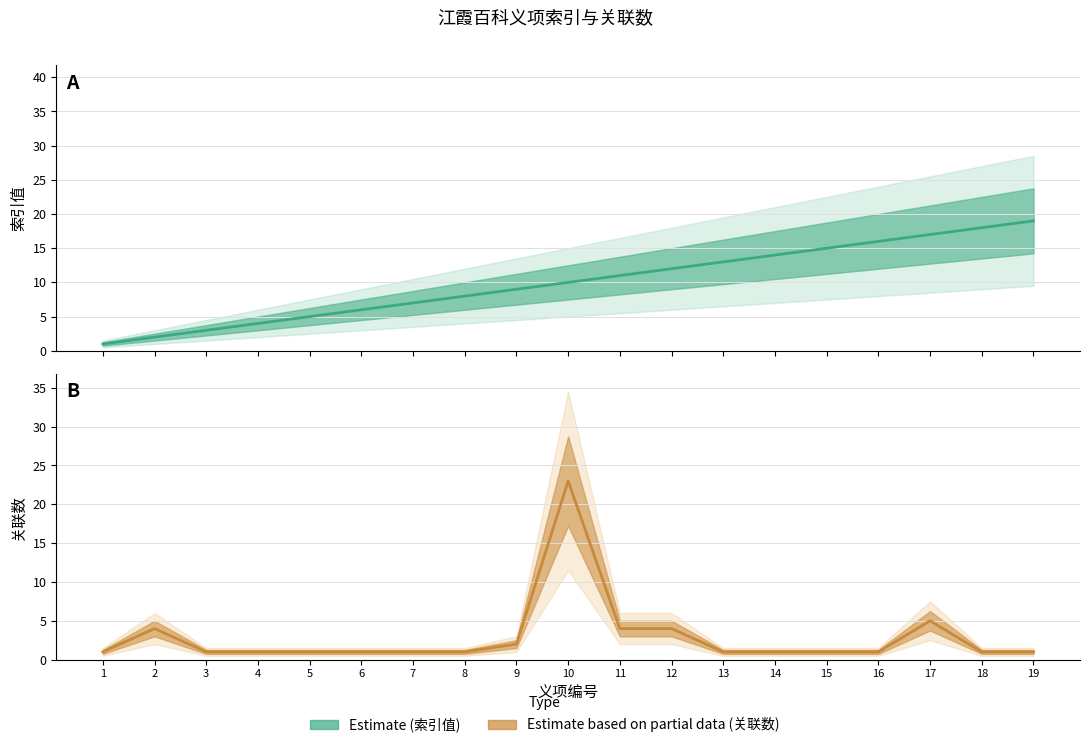

The 关联数 (Estimate based on partial data) series shows 1 at 1. True or false?

False